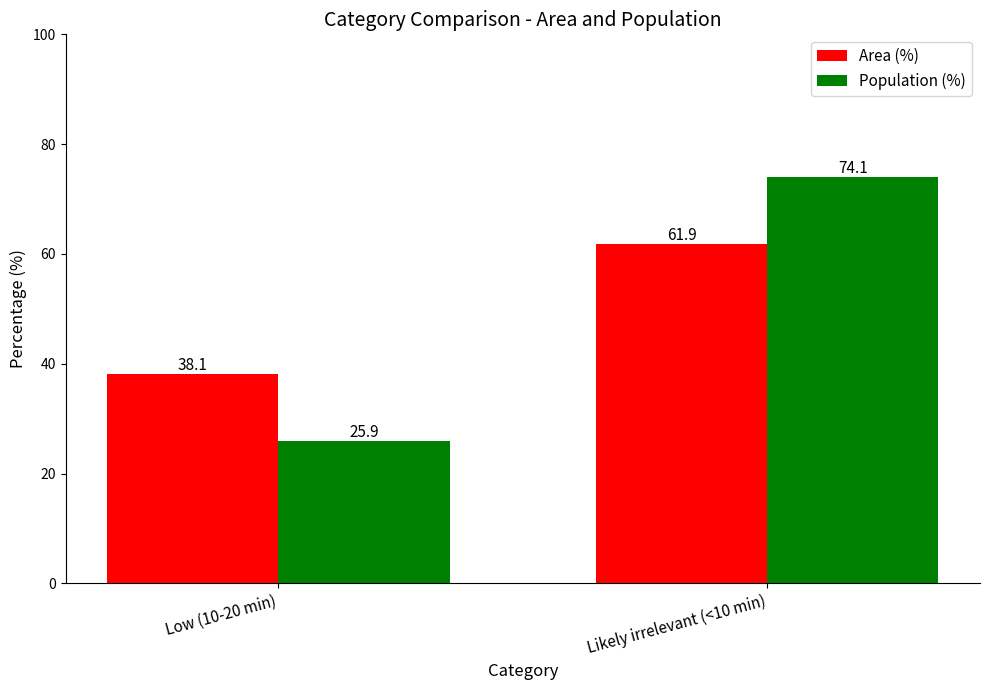

At which label is Area (%) closest to 50?

Low (10-20 min)